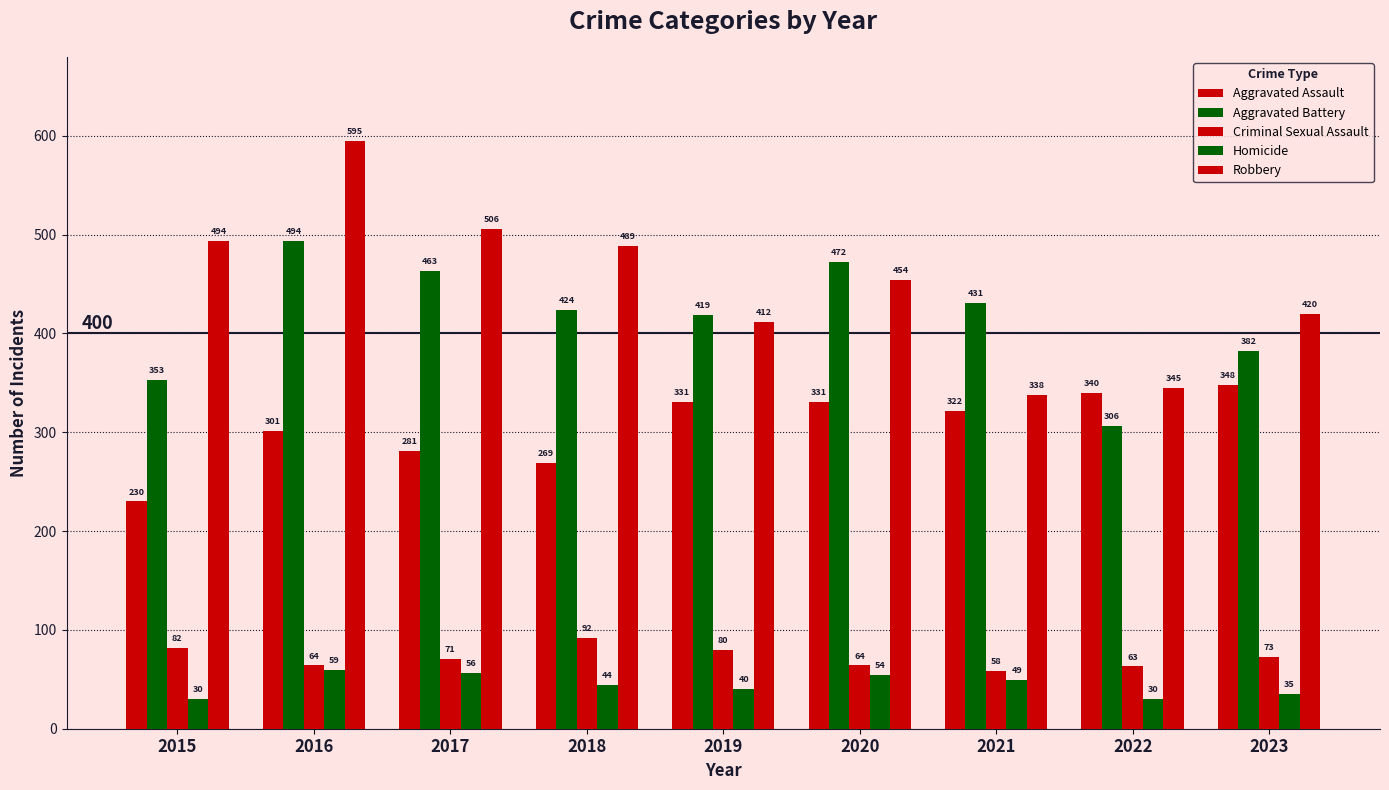

Reading right to left, list all the values displayed in this chart.

Aggravated Assault: 348	340	322	331	331	269	281	301	230
Aggravated Battery: 382	306	431	472	419	424	463	494	353
Criminal Sexual Assault: 73	63	58	64	80	92	71	64	82
Homicide: 35	30	49	54	40	44	56	59	30
Robbery: 420	345	338	454	412	489	506	595	494